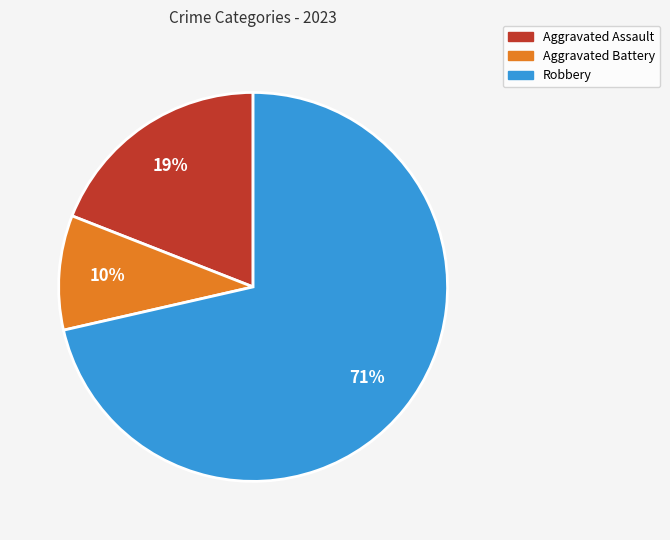

Count the number of slices in the pie.

3